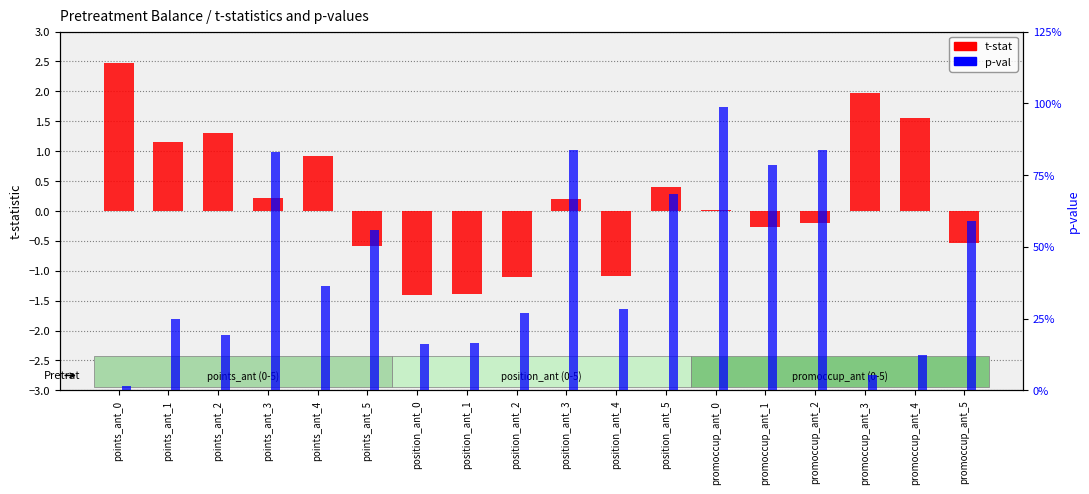

The value of p-val at points_ant_5 is 0.4. True or false?

False